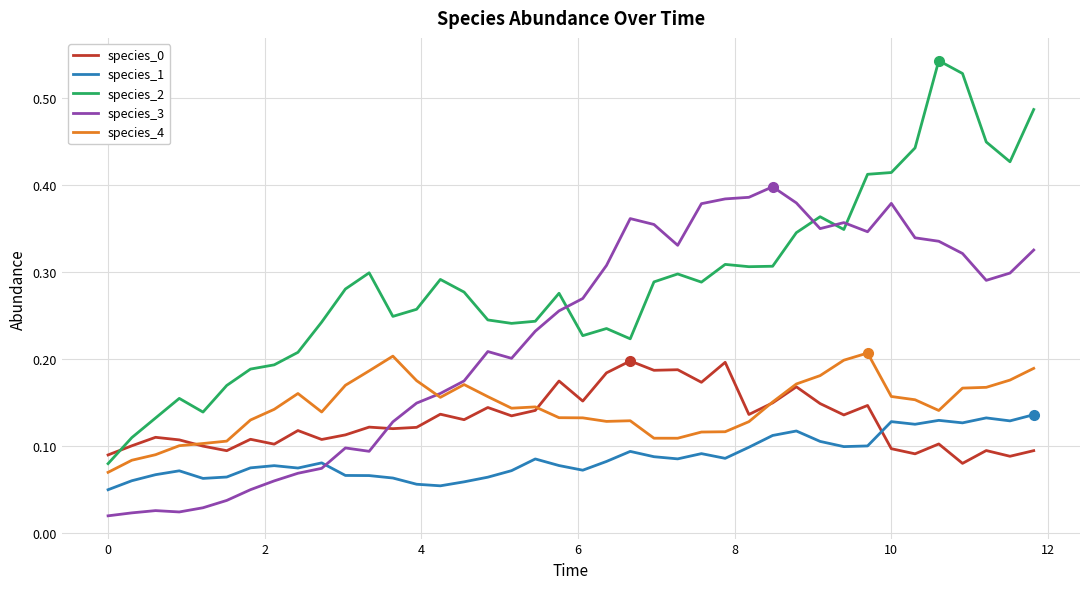

True or false: species_0 and species_4 intersect in this chart.

True